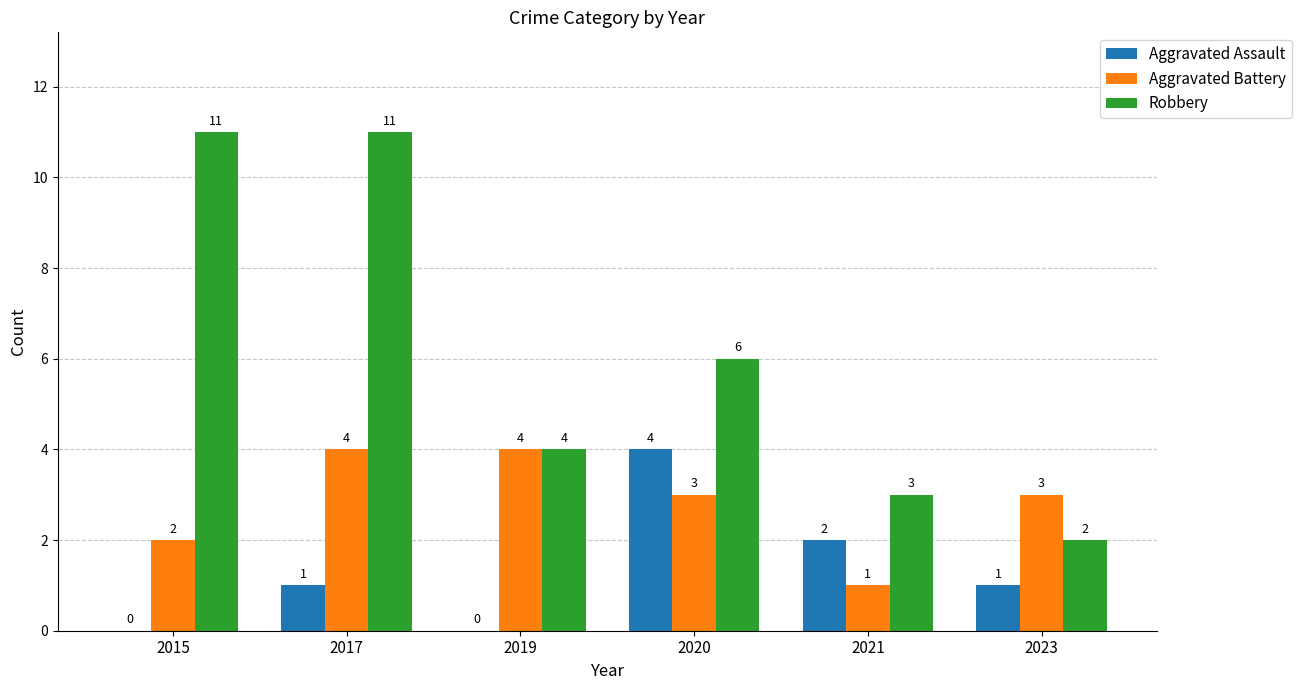

What is the difference between the Robbery values at 2017 and 2019?

7